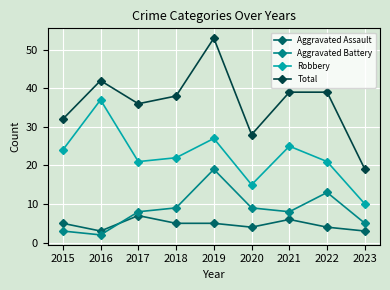

Which series has the largest range (max minus min)?

Total